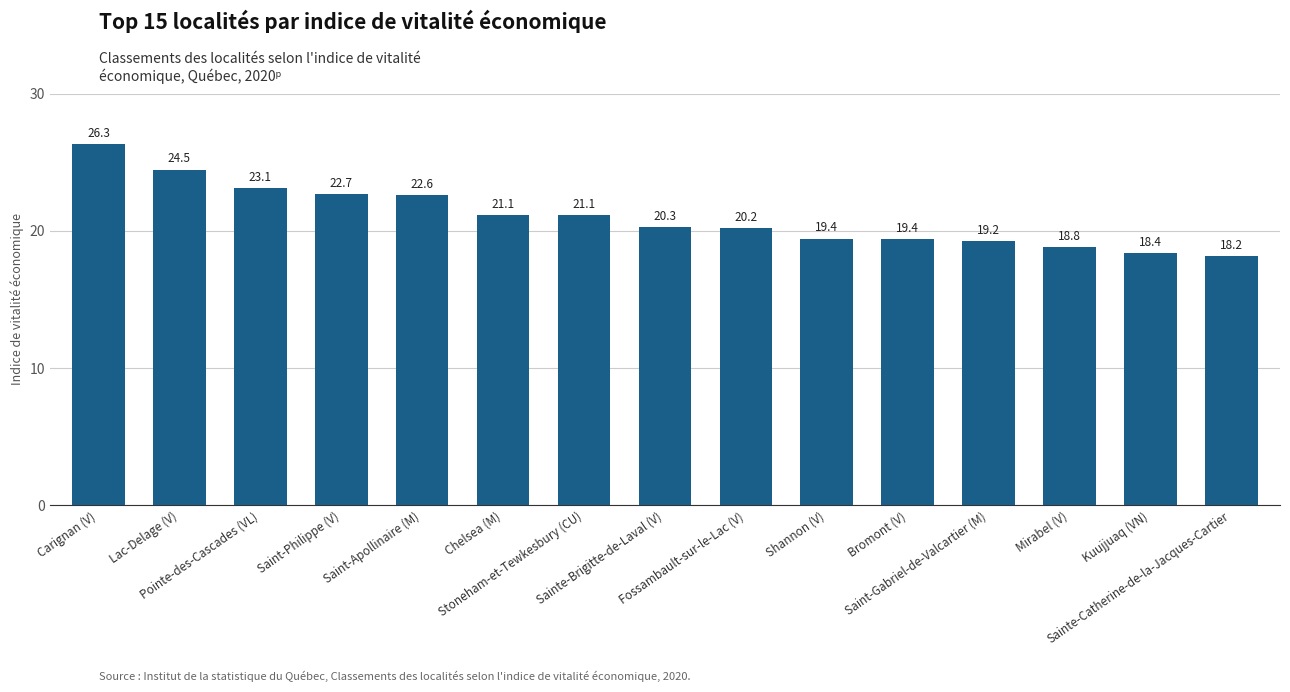

The chart shows a value of 24.5 at Lac-Delage (V). True or false?

True